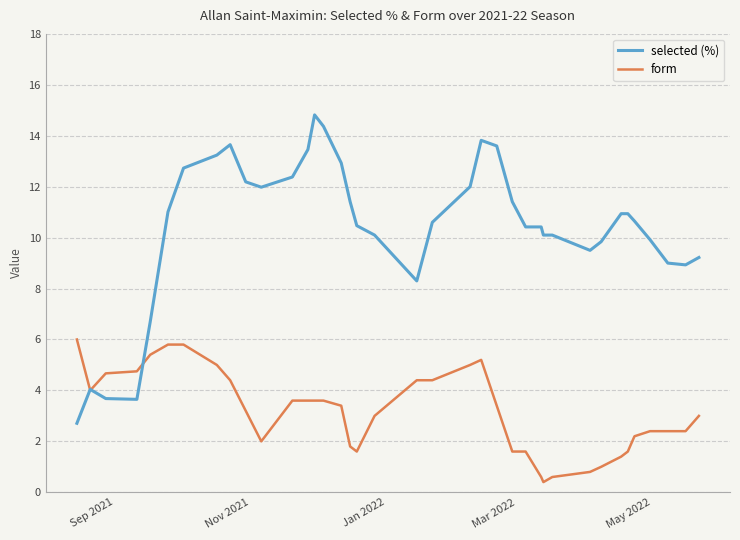

What is the highest value of the form series?

6.0